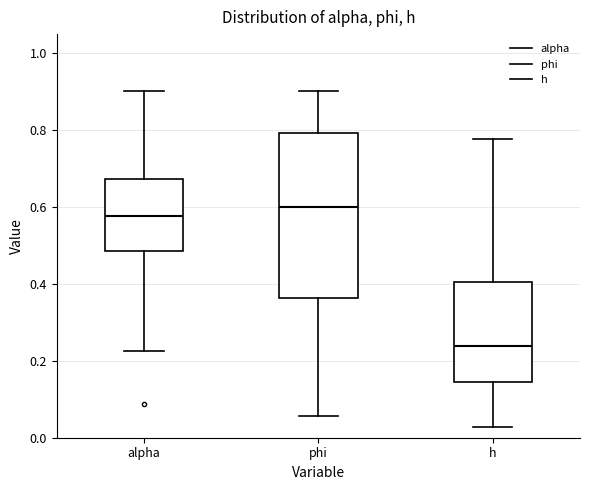

Reading left to right, read every box against the y-axis: the position of its median line, the range the box covers, and the ends of its whiskers. The values are not printed on the chart, so give them approximately, as read against the axis.

alpha: median 0.58, box 0.48 to 0.68, whiskers 0.22 to 0.90
phi: median 0.60, box 0.36 to 0.80, whiskers 0.06 to 0.90
h: median 0.24, box 0.14 to 0.40, whiskers 0.02 to 0.78